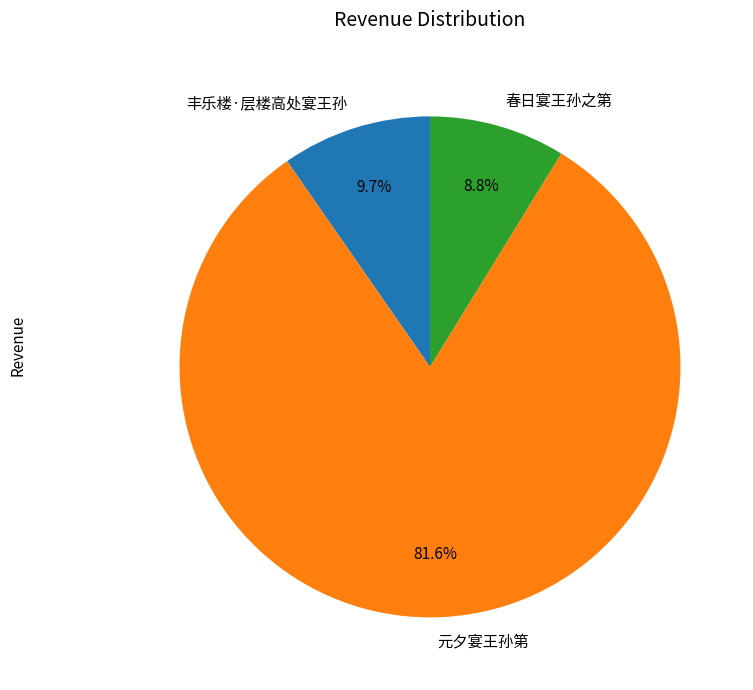

Between 丰乐楼·层楼高处宴王孙 and 元夕宴王孙第, which is larger?

元夕宴王孙第